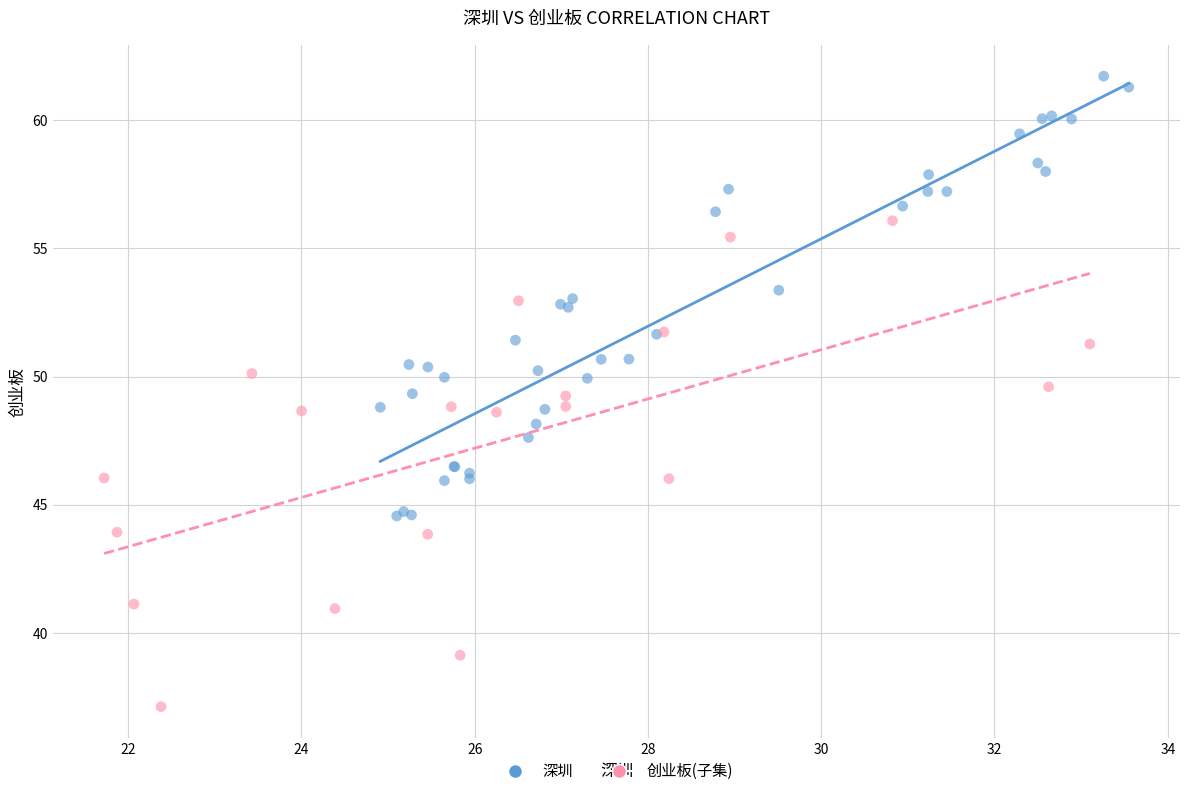

Which series has the widest spread of Y values?

创业板(子集)